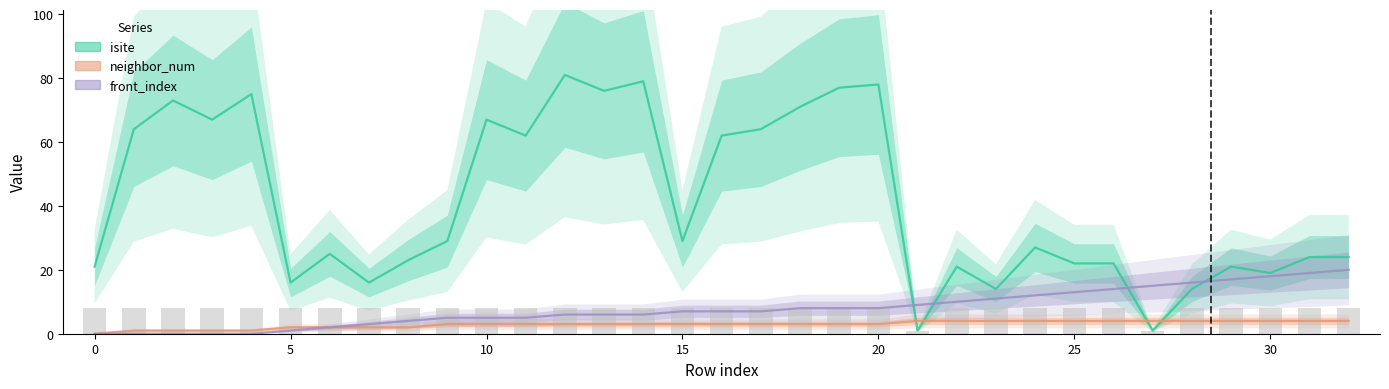

The isite series shows 9 at 30. True or false?

False